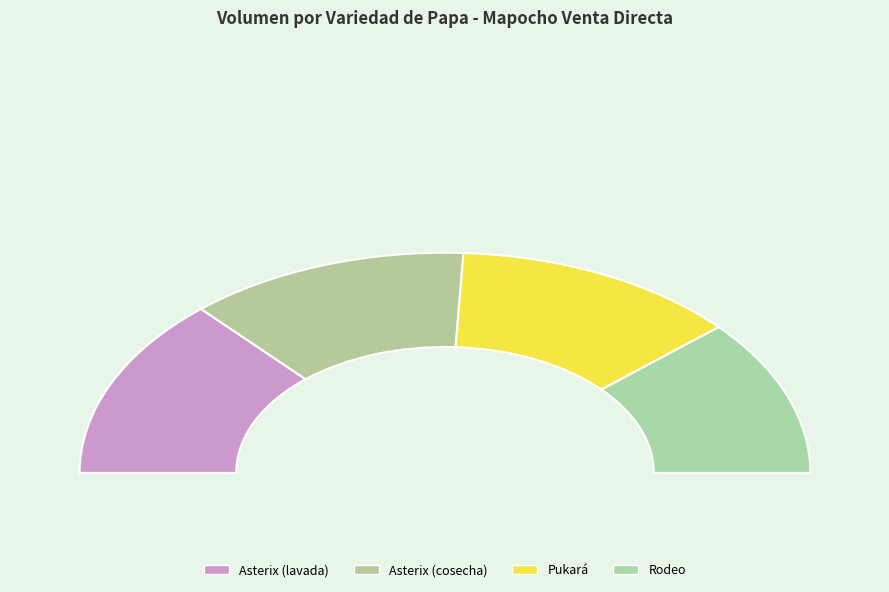

To the nearest percent, what is the difference between the largest and smallest slice percentages?

4%